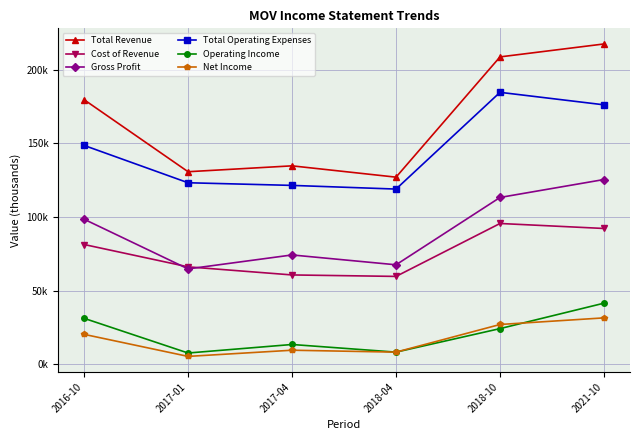

What are all the series names shown in the legend?

Total Revenue, Cost of Revenue, Gross Profit, Total Operating Expenses, Operating Income, Net Income